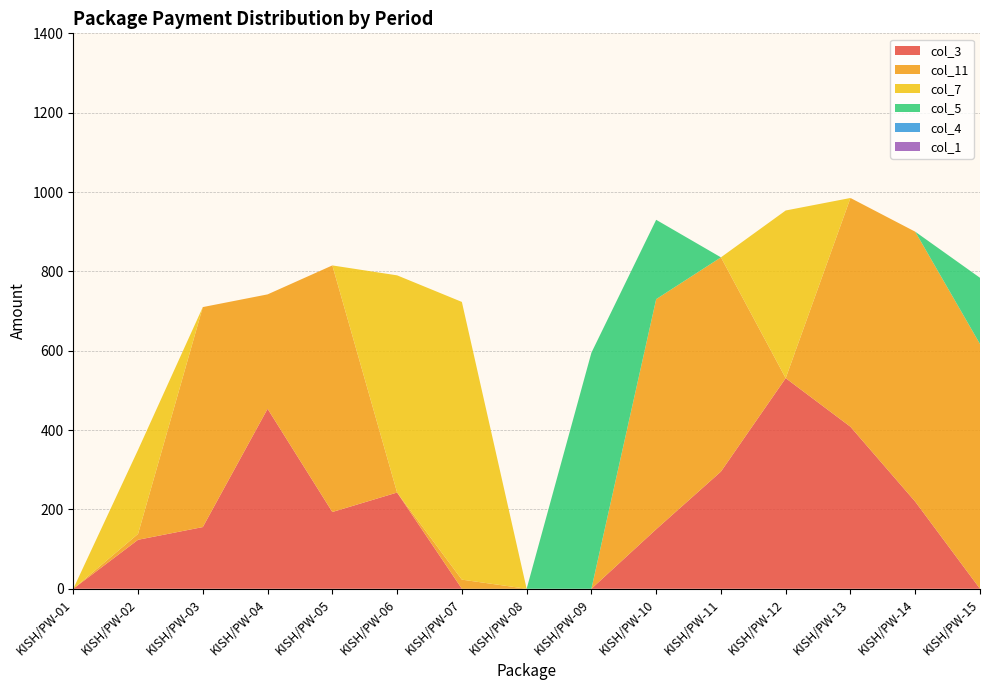

Reading left to right, transcribe all the data shown in this chart.

col_3: KISH/PW-01=0.0	KISH/PW-02=123.5	KISH/PW-03=155.5	KISH/PW-04=453.6	KISH/PW-05=193.5	KISH/PW-06=242.6	KISH/PW-07=0.0	KISH/PW-08=0.0	KISH/PW-09=0.0	KISH/PW-10=150.0	KISH/PW-11=295.4	KISH/PW-12=530.8	KISH/PW-13=408.3	KISH/PW-14=219.6	KISH/PW-15=0.0
col_11: KISH/PW-01=0.0	KISH/PW-02=14.8	KISH/PW-03=554.5	KISH/PW-04=288.4	KISH/PW-05=621.5	KISH/PW-06=0.0	KISH/PW-07=23.0	KISH/PW-08=0.0	KISH/PW-09=0.0	KISH/PW-10=580.0	KISH/PW-11=540.0	KISH/PW-12=0.0	KISH/PW-13=576.7	KISH/PW-14=680.4	KISH/PW-15=616.9
col_7: KISH/PW-01=0.0	KISH/PW-02=211.7	KISH/PW-03=0.0	KISH/PW-04=0.0	KISH/PW-05=0.0	KISH/PW-06=547.4	KISH/PW-07=700.0	KISH/PW-08=0.0	KISH/PW-09=0.0	KISH/PW-10=0.0	KISH/PW-11=0.0	KISH/PW-12=422.6	KISH/PW-13=0.0	KISH/PW-14=0.0	KISH/PW-15=0.0
col_5: KISH/PW-01=0.0	KISH/PW-02=0.0	KISH/PW-03=0.0	KISH/PW-04=0.0	KISH/PW-05=0.0	KISH/PW-06=0.0	KISH/PW-07=0.0	KISH/PW-08=0.0	KISH/PW-09=595.0	KISH/PW-10=200.0	KISH/PW-11=0.0	KISH/PW-12=0.0	KISH/PW-13=0.0	KISH/PW-14=0.0	KISH/PW-15=166.9
col_4: KISH/PW-01=0.0	KISH/PW-02=0.0	KISH/PW-03=0.0	KISH/PW-04=0.0	KISH/PW-05=0.0	KISH/PW-06=0.0	KISH/PW-07=0.0	KISH/PW-08=0.0	KISH/PW-09=0.0	KISH/PW-10=0.0	KISH/PW-11=0.0	KISH/PW-12=0.0	KISH/PW-13=0.0	KISH/PW-14=0.0	KISH/PW-15=0.0
col_1: KISH/PW-01=0.0	KISH/PW-02=0.0	KISH/PW-03=0.0	KISH/PW-04=0.0	KISH/PW-05=0.0	KISH/PW-06=0.0	KISH/PW-07=0.0	KISH/PW-08=0.0	KISH/PW-09=0.0	KISH/PW-10=0.0	KISH/PW-11=0.0	KISH/PW-12=0.0	KISH/PW-13=0.0	KISH/PW-14=0.0	KISH/PW-15=0.0